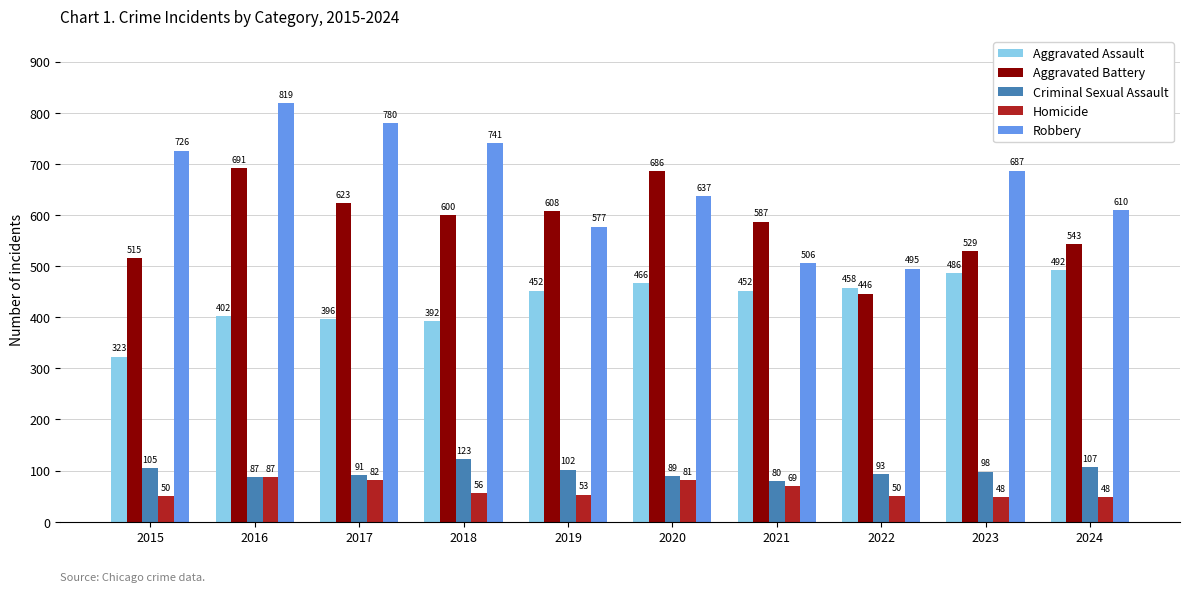

At how many categories does at least one series exceed 767?

2